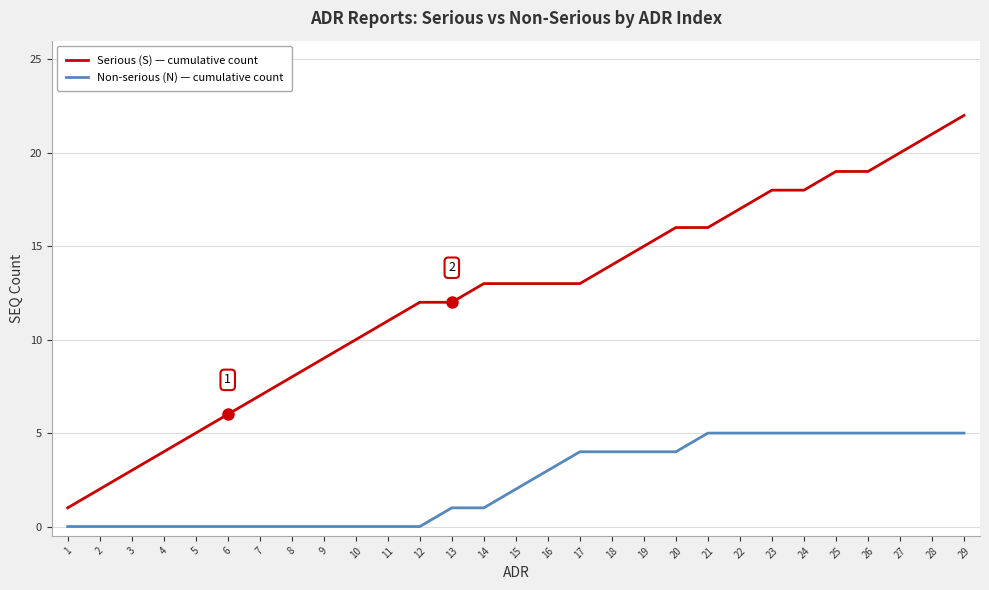

True or false: Serious (S) — cumulative count and Non-serious (N) — cumulative count cross at least once.

False